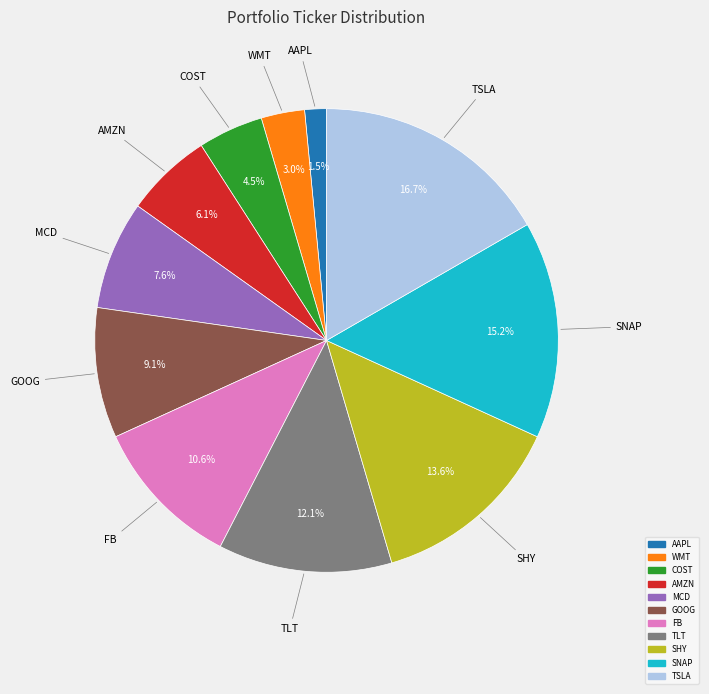

Combined, what portion of the pie is TLT and SNAP?

27.3%